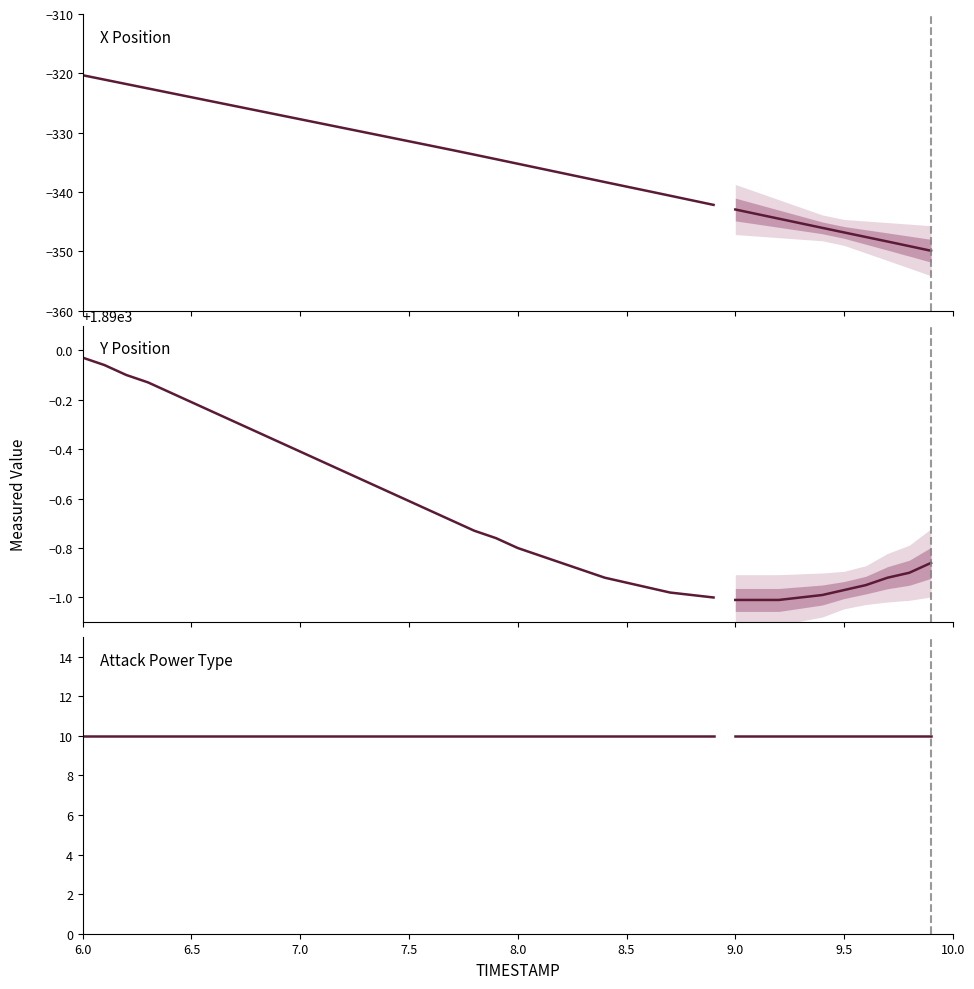

True or false: Attack Power Type and Y Position intersect in this chart.

False